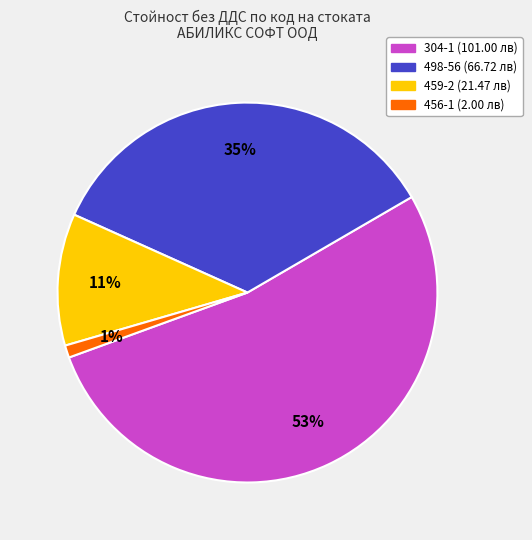

The 304-1 slice represents 53% of the pie. True or false?

True